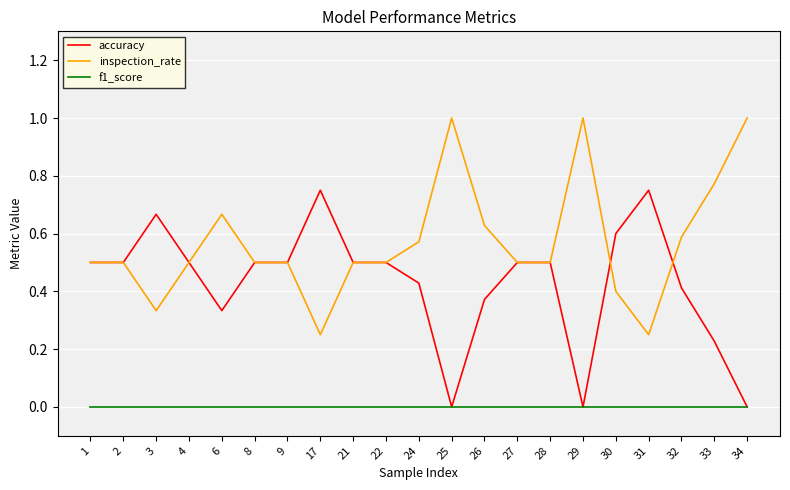

True or false: f1_score and inspection_rate cross at least once.

False